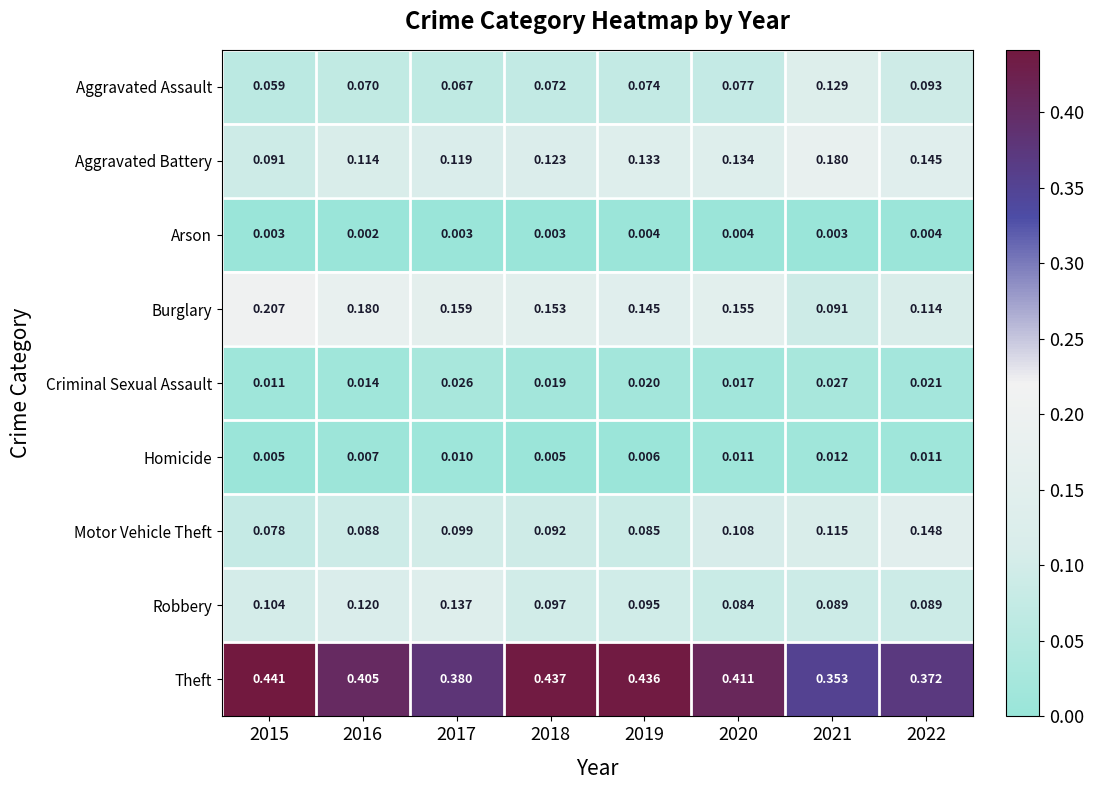

At 2022, list the series in order from smallest to largest.

Arson, Homicide, Criminal Sexual Assault, Robbery, Aggravated Assault, Burglary, Aggravated Battery, Motor Vehicle Theft, Theft